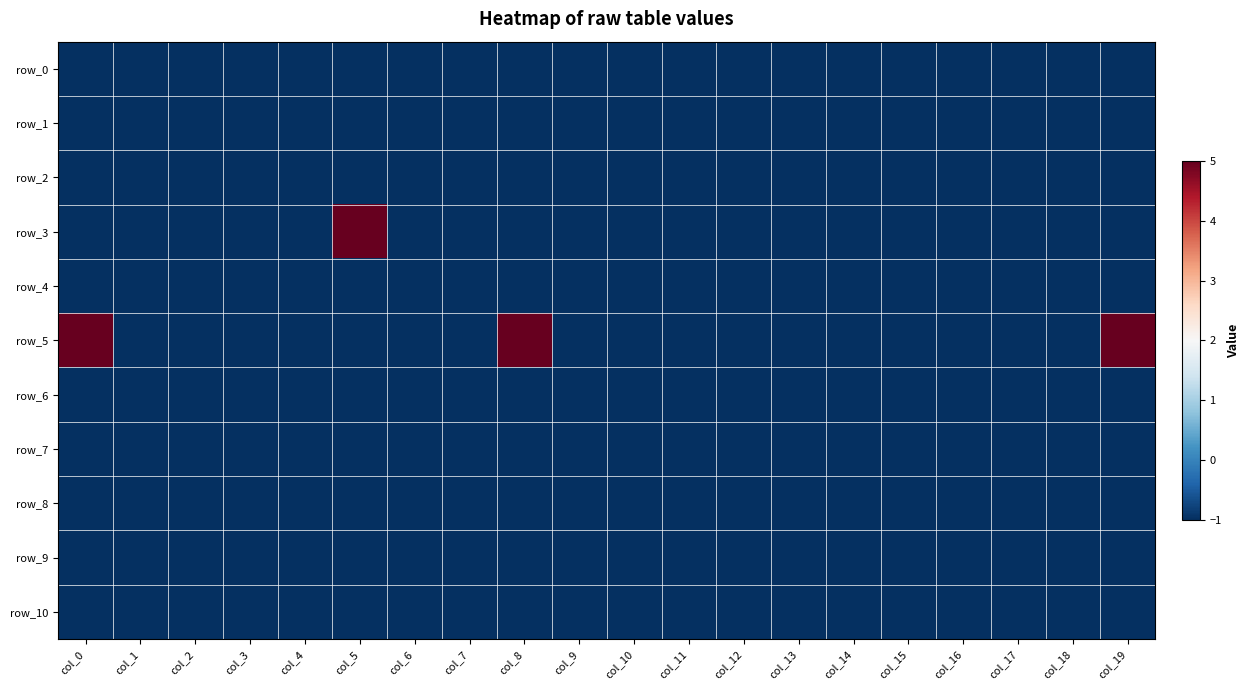

What is the average value of the row_6 series?

-1